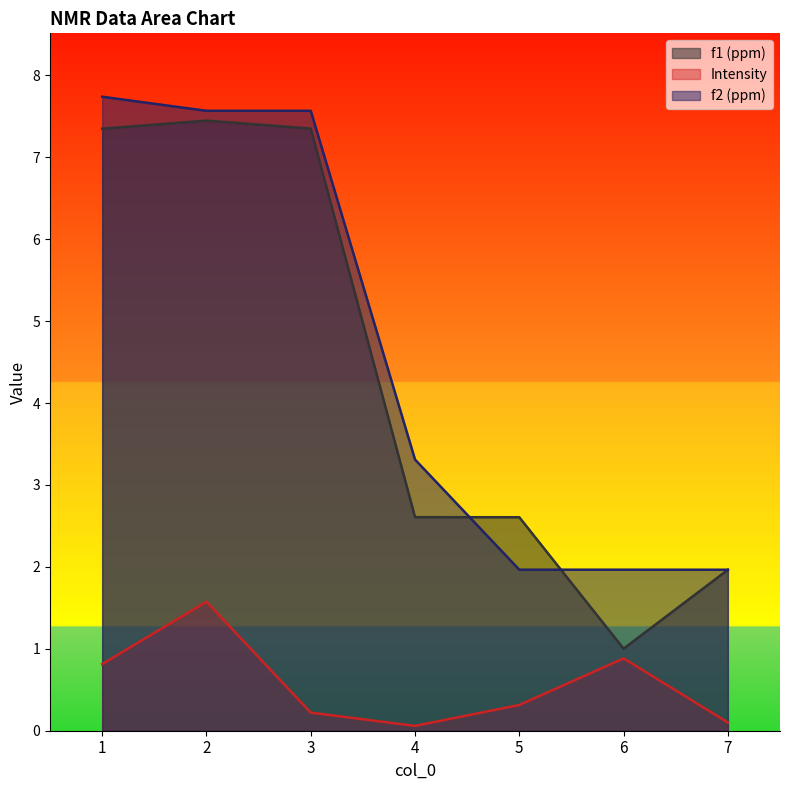

What is the value of the f1 (ppm) point at the 3rd from the left?

7.4